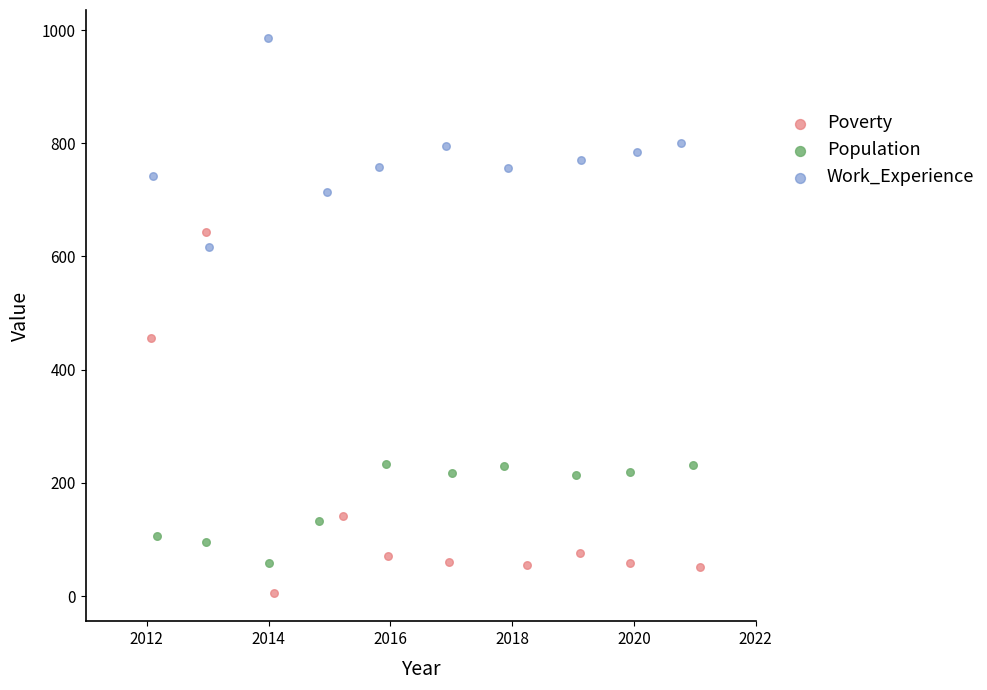

Which series has the largest Y range (max minus min)?

Poverty